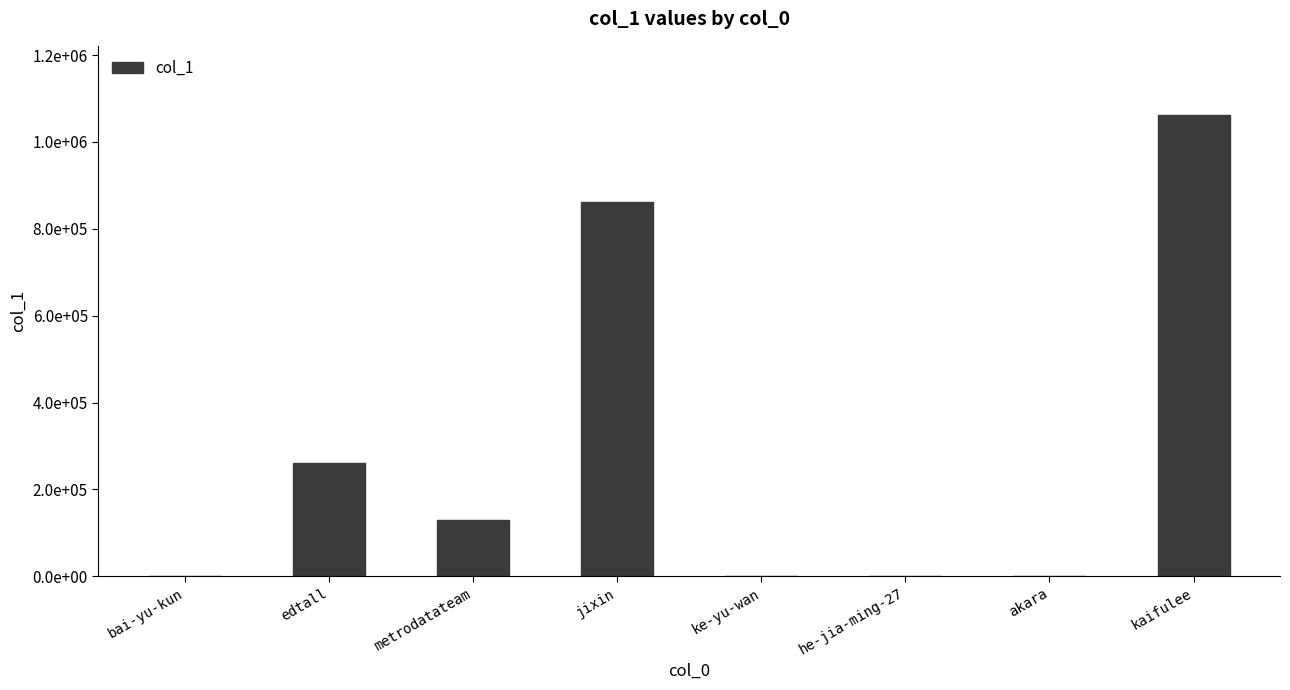

Does the chart contain any negative values?

No